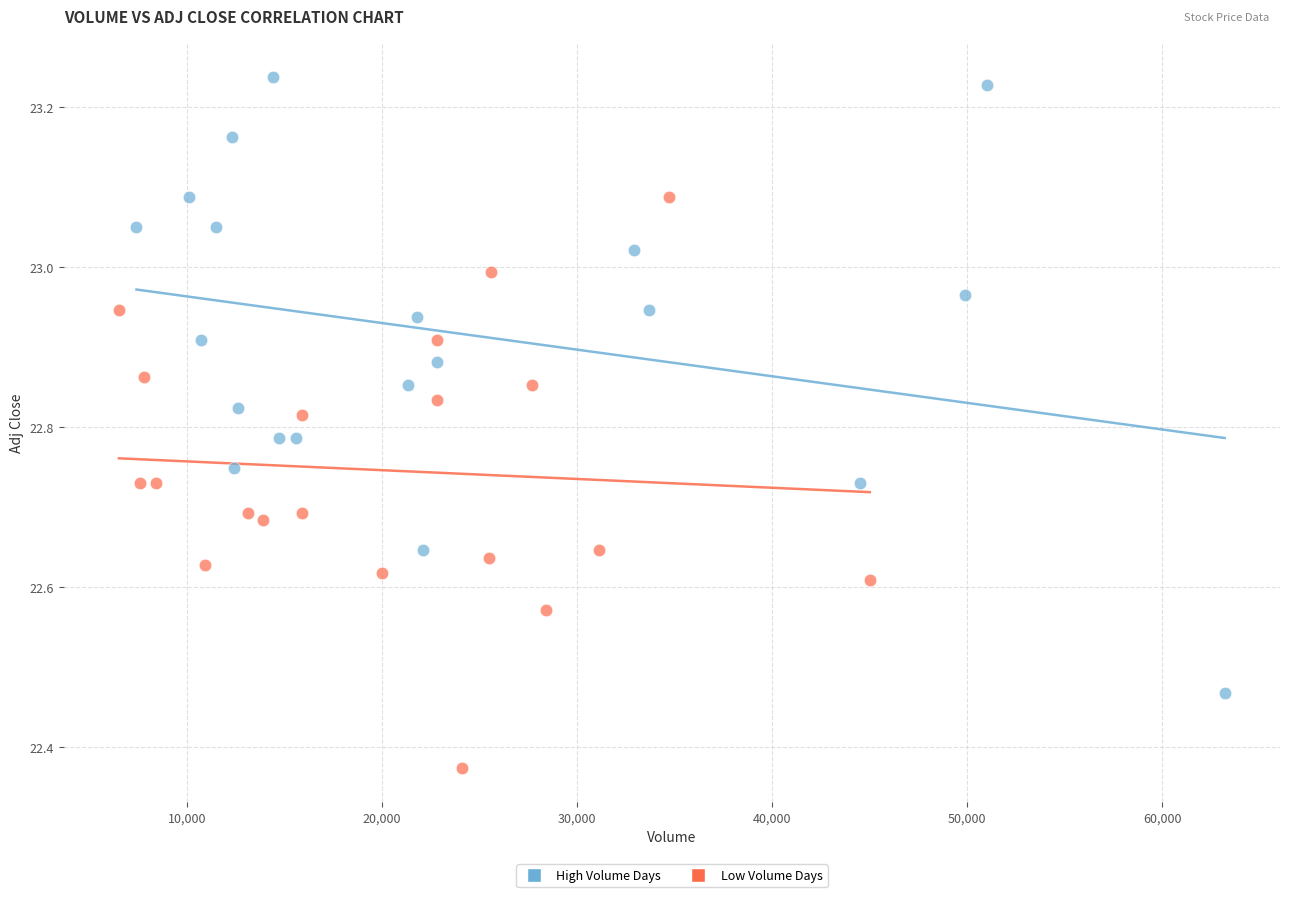

Which series reaches the minimum Y coordinate?

Low Volume Days